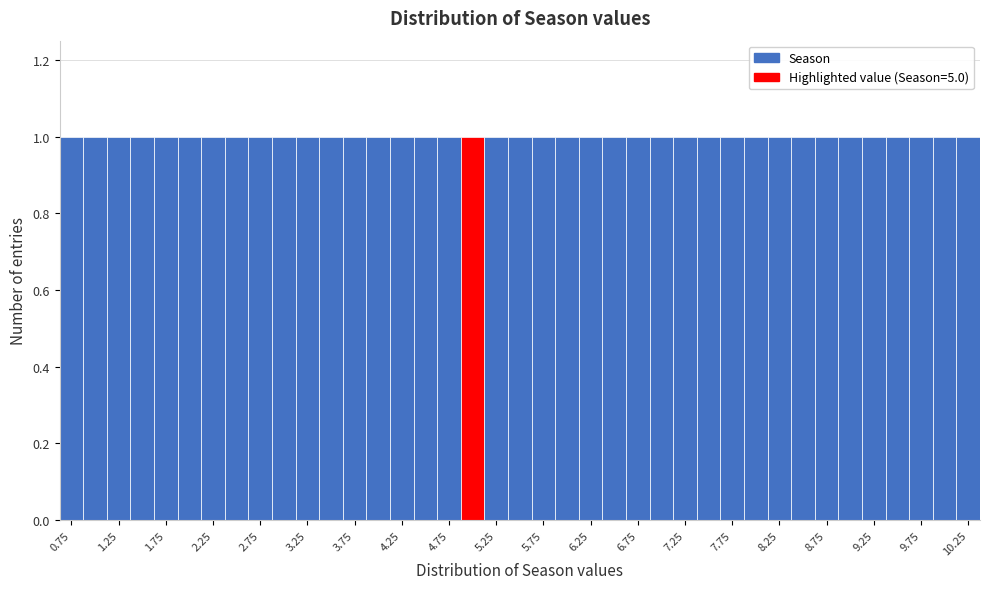

Reading left to right, transcribe this chart: for each bar, give the range it covers on the x-axis and its height. Neither the bar edges nor the heights are printed on the chart, so give them approximately, as read against the axes.

0.625 to 0.875: 1
0.875 to 1.125: 1
1.125 to 1.375: 1
1.375 to 1.625: 1
1.625 to 1.875: 1
1.875 to 2.125: 1
2.125 to 2.375: 1
2.375 to 2.625: 1
2.625 to 2.875: 1
2.875 to 3.125: 1
3.125 to 3.375: 1
3.375 to 3.625: 1
3.625 to 3.875: 1
3.875 to 4.125: 1
4.125 to 4.375: 1
4.375 to 4.625: 1
4.625 to 4.875: 1
4.875 to 5.125: 1
5.125 to 5.375: 1
5.375 to 5.625: 1
5.625 to 5.875: 1
5.875 to 6.125: 1
6.125 to 6.375: 1
6.375 to 6.625: 1
6.625 to 6.875: 1
6.875 to 7.125: 1
7.125 to 7.375: 1
7.375 to 7.625: 1
7.625 to 7.875: 1
7.875 to 8.125: 1
8.125 to 8.375: 1
8.375 to 8.625: 1
8.625 to 8.875: 1
8.875 to 9.125: 1
9.125 to 9.375: 1
9.375 to 9.625: 1
9.625 to 9.875: 1
9.875 to 10.125: 1
10.125 to 10.375: 1